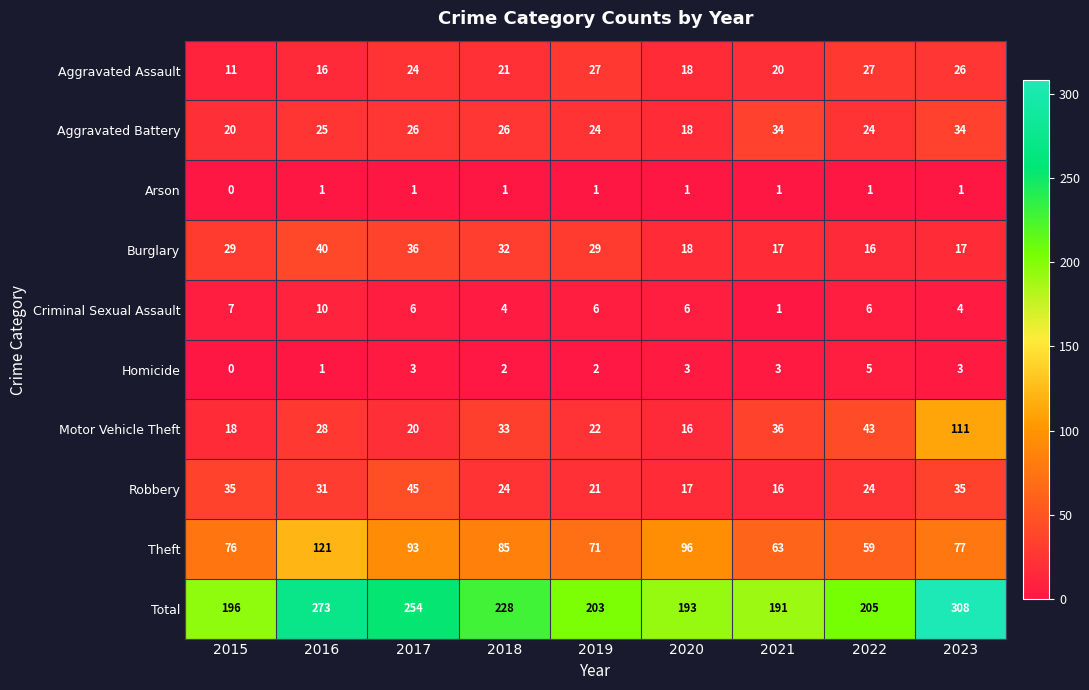

At which category is the sum across all series the highest?

2023